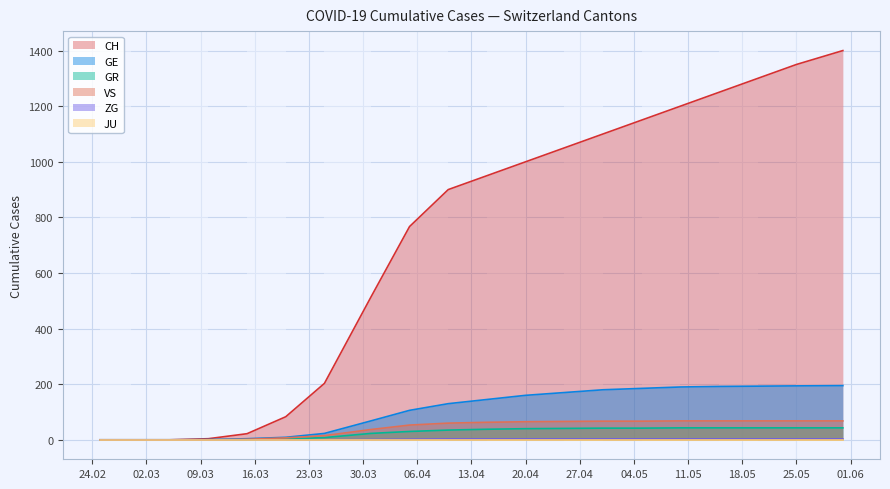

Which series has the largest total across all categories?

CH